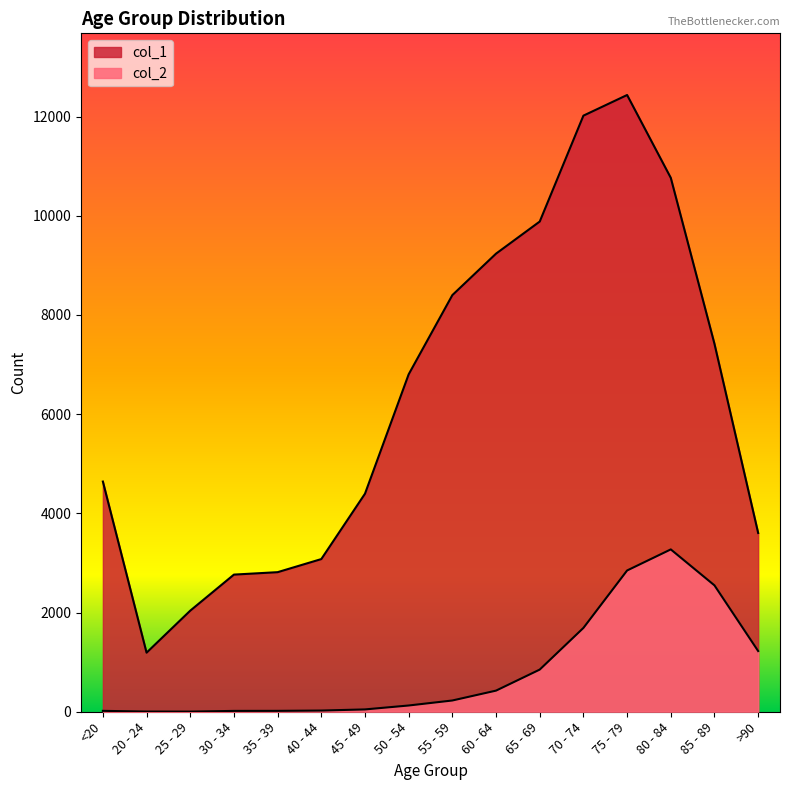

Reading right to left, what are all the values shown in this chart?

col_1: 3604	7417	10764	12434	12018	9883	9236	8400	6803	4396	3078	2814	2765	2038	1191	4641
col_2: 1224	2548	3273	2848	1690	850	426	227	126	47	24	18	17	3	4	18